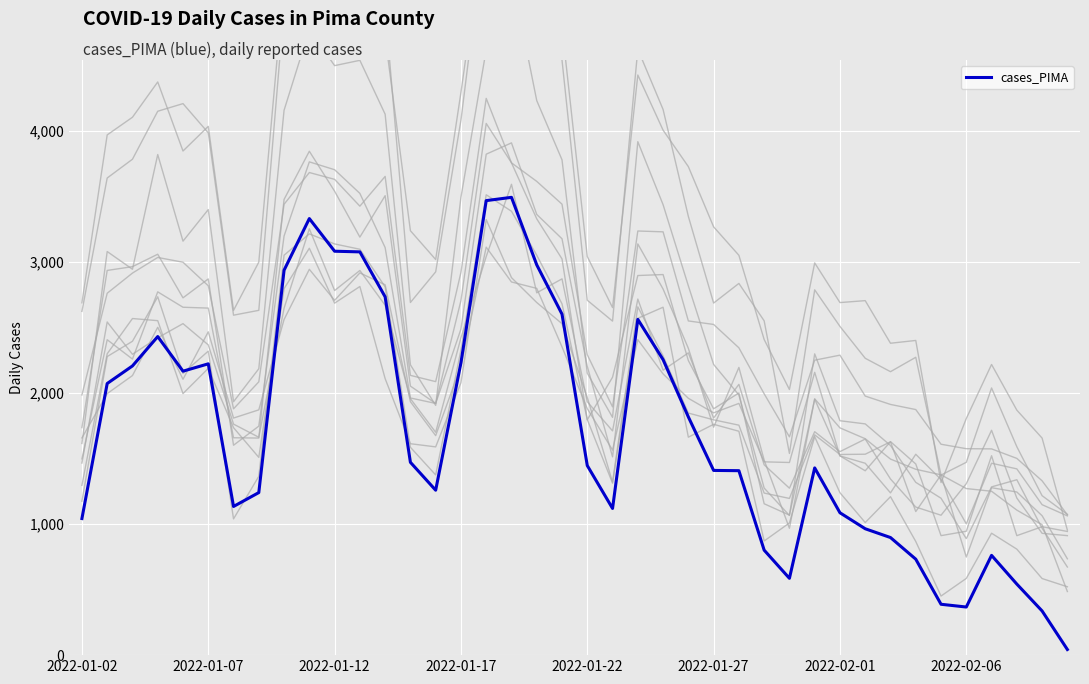

How many series are shown in this chart?

1